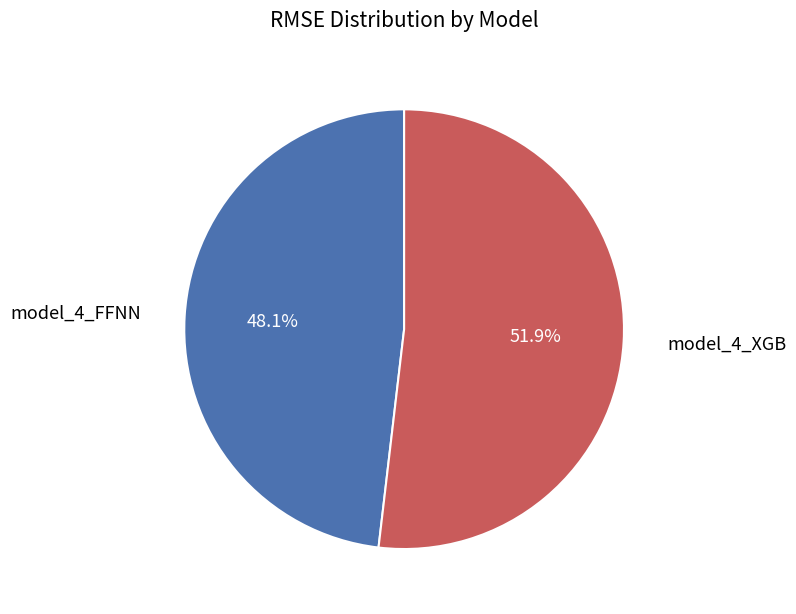

Rank the categories by value from highest to lowest.

model_4_XGB, model_4_FFNN